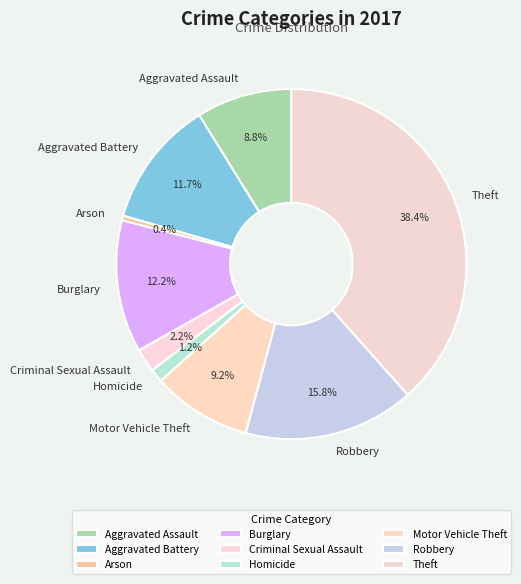

How much of the chart is everything except Robbery?

84.2%